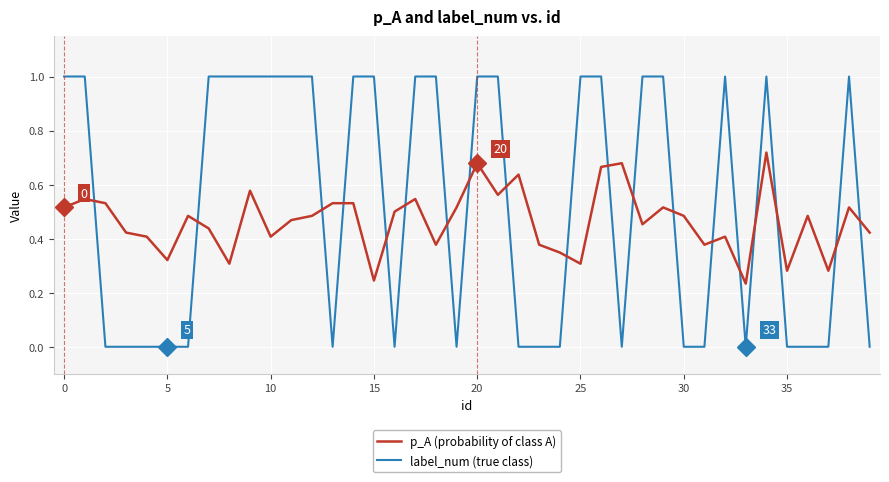

Which series has the largest total across all categories?

label_num (true class)